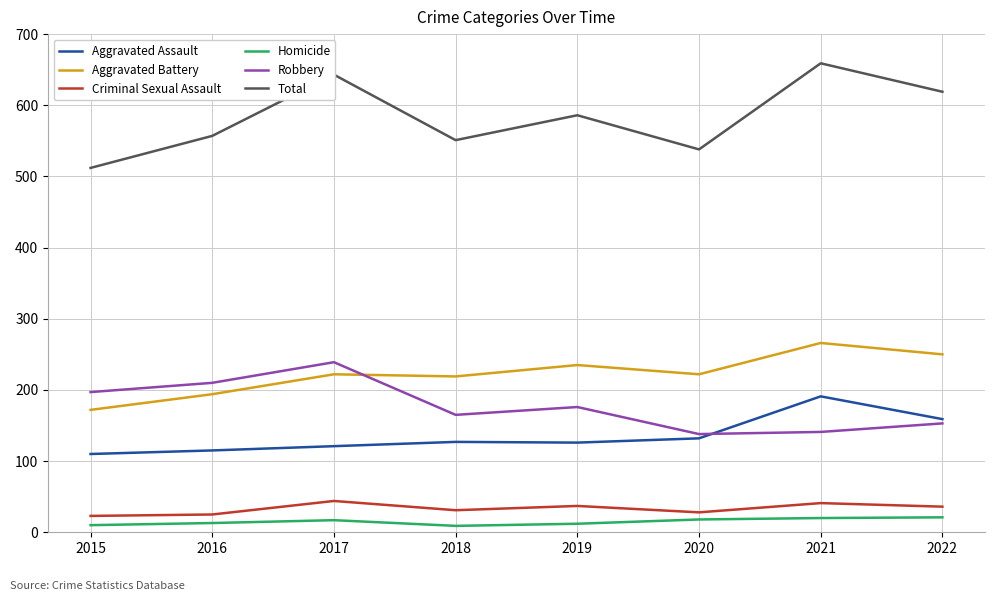

Rank the series by their maximum value, from lowest to highest.

Homicide, Criminal Sexual Assault, Aggravated Assault, Robbery, Aggravated Battery, Total